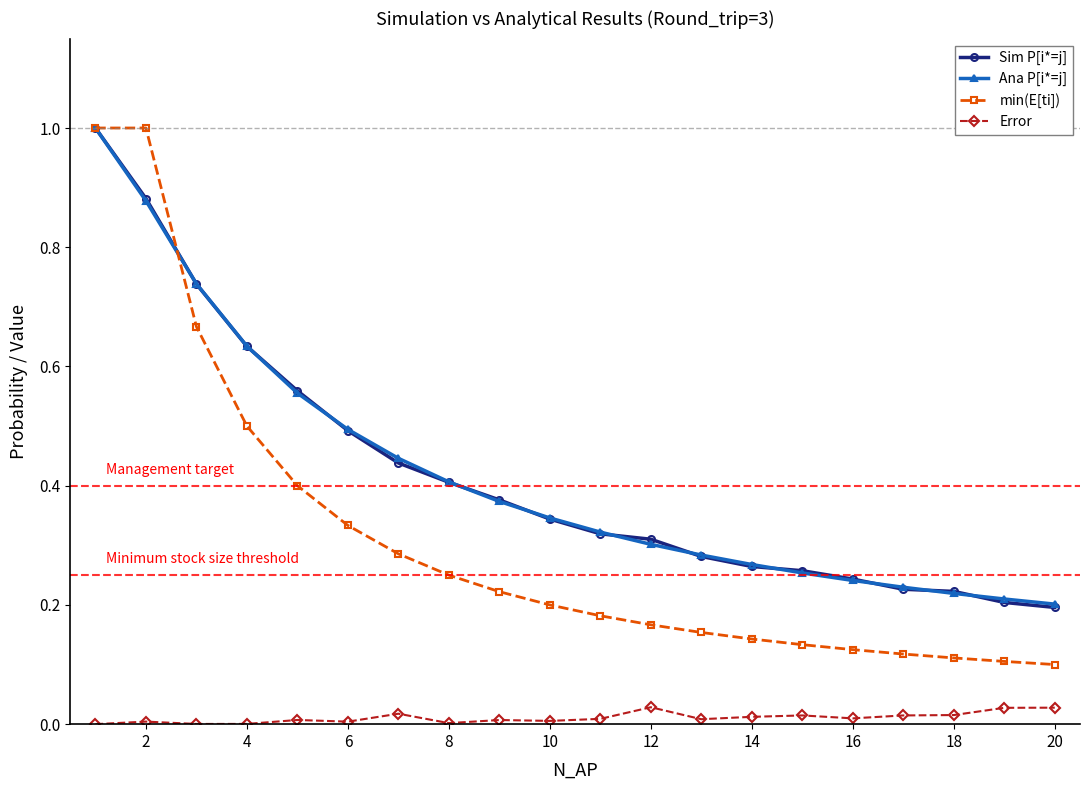

Which series has the largest range (max minus min)?

min(E[ti])